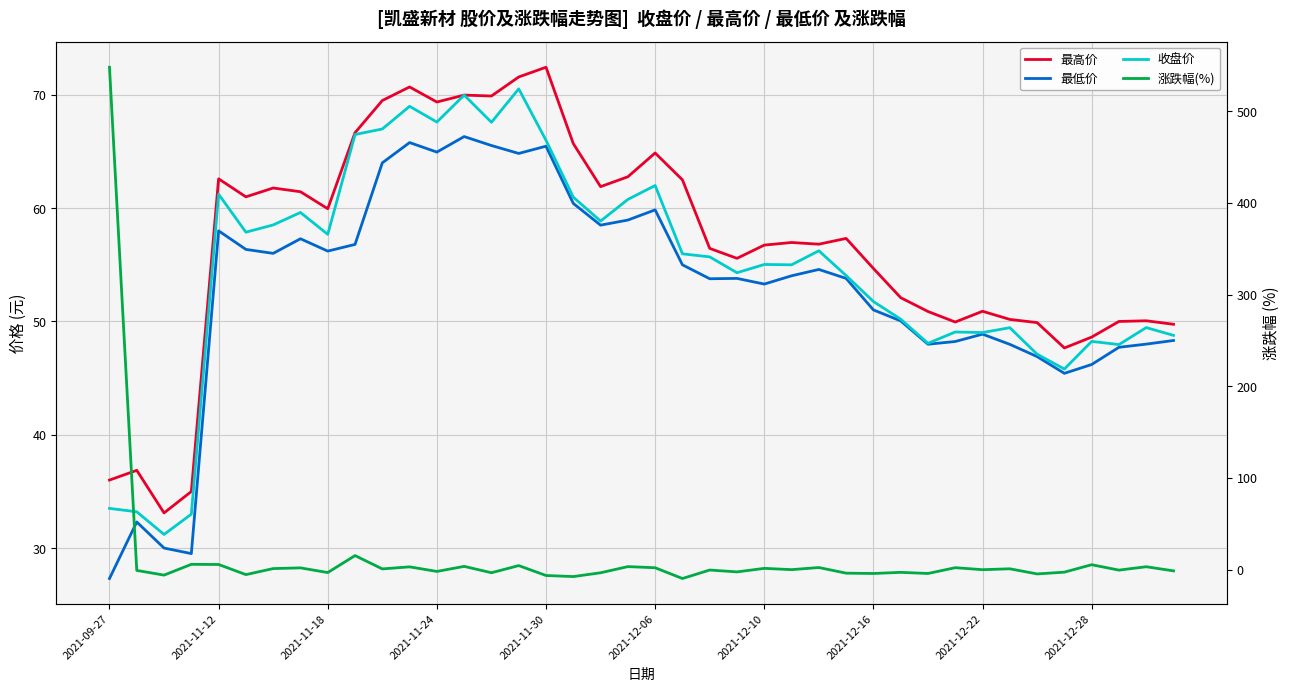

What is the lowest value of the 收盘价 series?

31.2